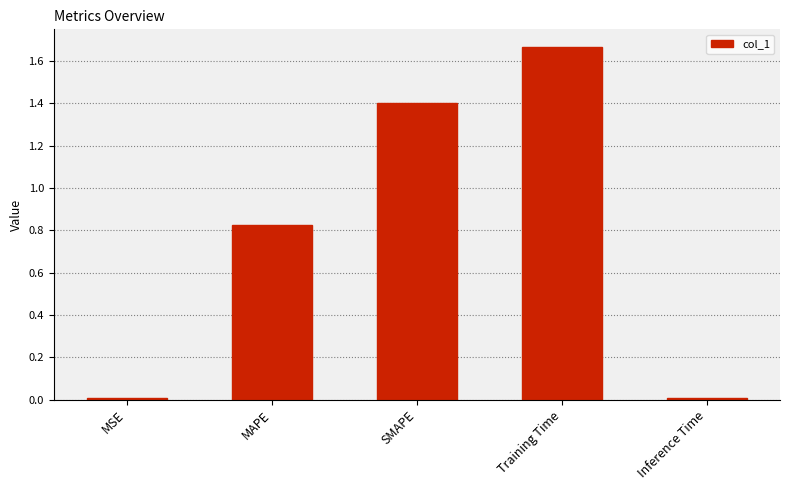

At which category does the chart reach its peak across all series?

Training Time